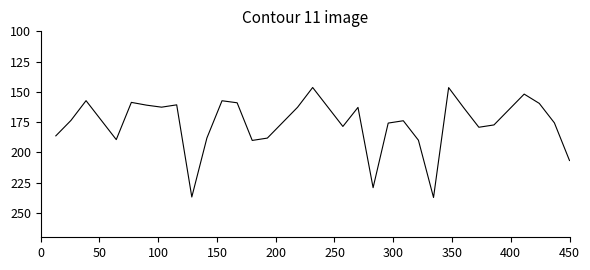

Does the chart have visible grid lines?

No